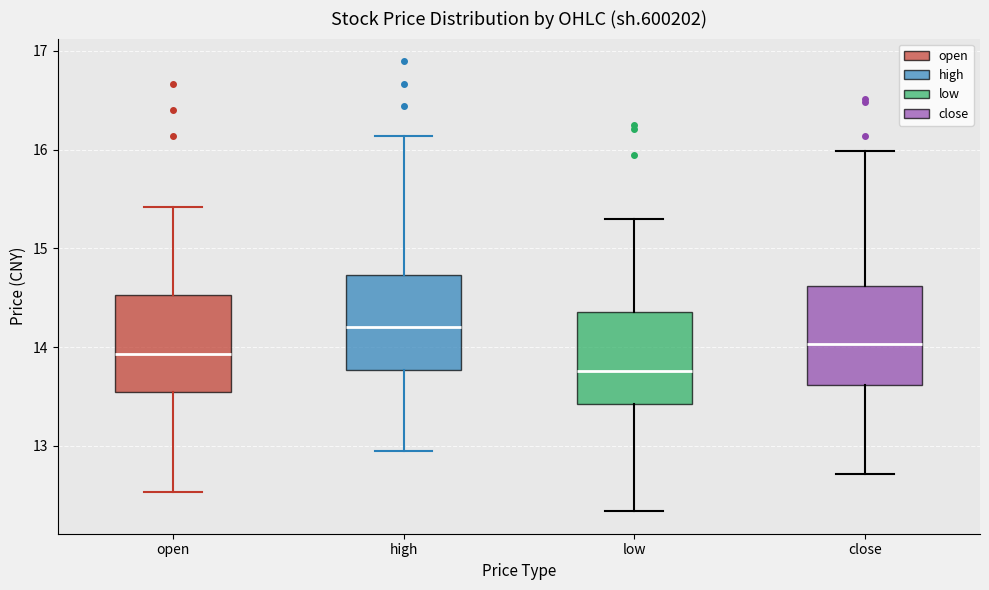

Reading left to right, transcribe this box plot: for each box, give where its median line is, the range the box spans, and where its two whiskers end, as read against the y-axis. The values are not printed on the chart, so give them approximately, as read against the axis.

open: median 13.9, box 13.5 to 14.5, whiskers 12.5 to 15.4
high: median 14.2, box 13.8 to 14.7, whiskers 12.9 to 16.1
low: median 13.8, box 13.4 to 14.4, whiskers 12.3 to 15.3
close: median 14.0, box 13.6 to 14.6, whiskers 12.7 to 16.0